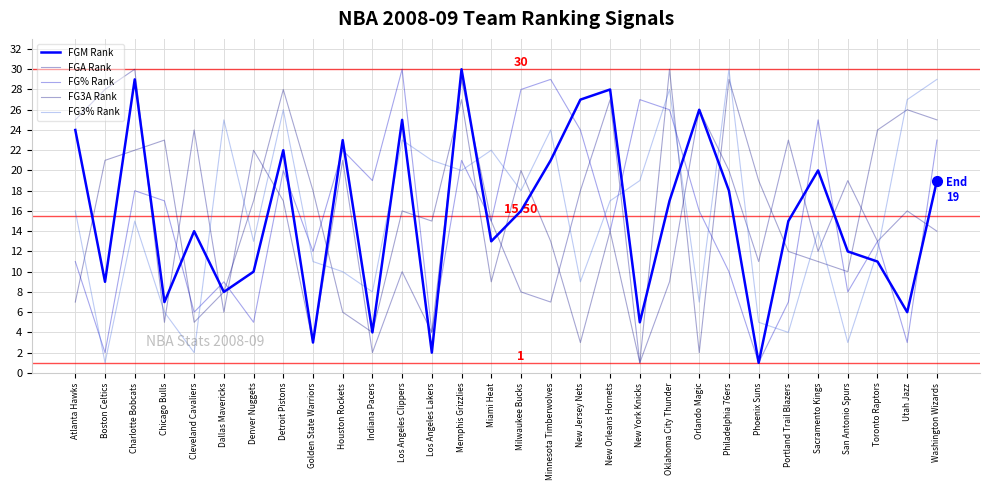

Which category has the lowest value in the FG3A Rank series?

New York Knicks